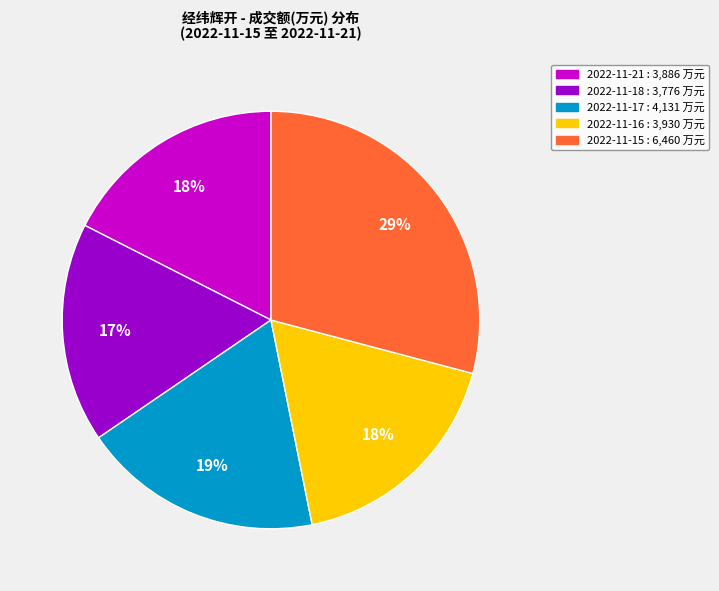

Is it true that 2022-11-16 is 6% of the pie?

False